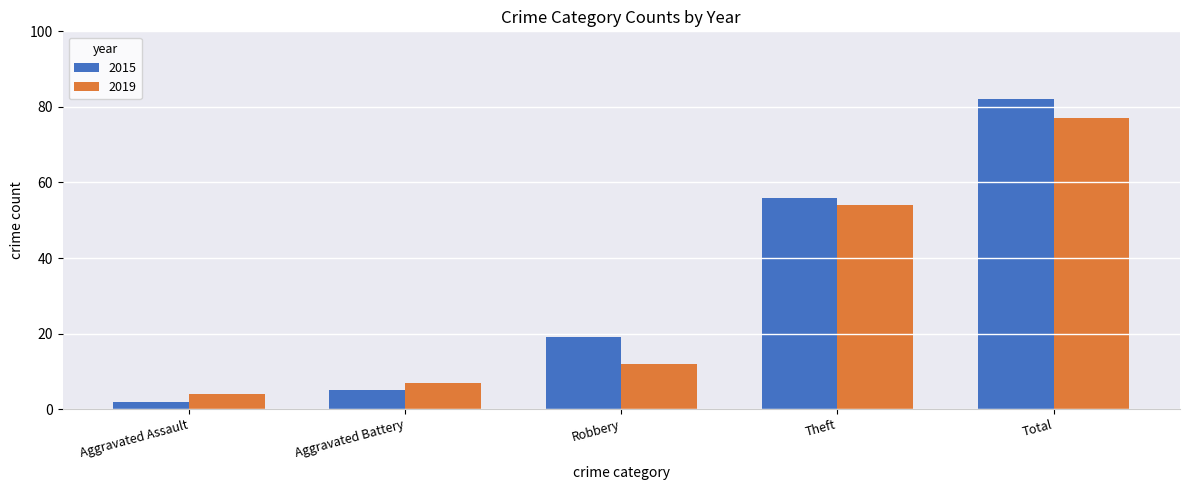

Rank the series by their average value, from highest to lowest.

2015, 2019